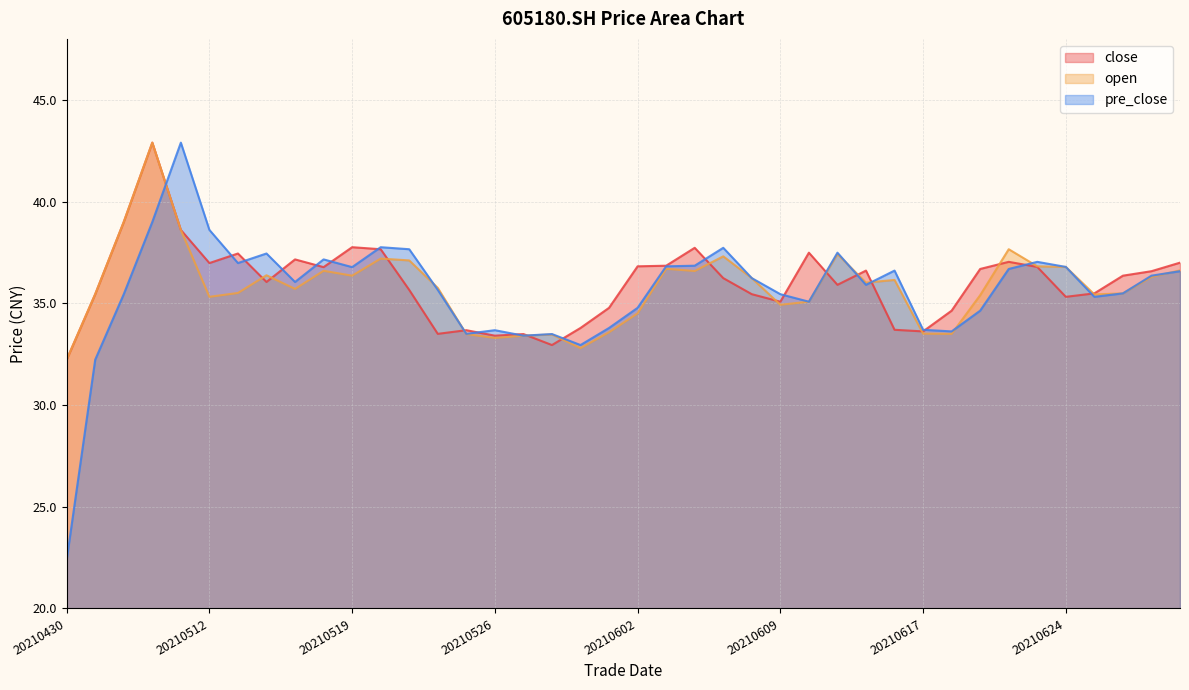

Reading left to right, what are all the values shown in this chart?

close: 20210430=32.2	20210506=35.5	20210507=39.0	20210510=42.9	20210511=38.6	20210512=37.0	20210513=37.5	20210514=36.0	20210517=37.2	20210518=36.8	20210519=37.8	20210520=37.7	20210521=35.7	20210524=33.5	20210525=33.7	20210526=33.4	20210527=33.5	20210528=33.0	20210531=33.8	20210601=34.8	20210602=36.8	20210603=36.9	20210604=37.7	20210607=36.2	20210608=35.5	20210609=35.1	20210610=37.5	20210611=35.9	20210615=36.6	20210616=33.7	20210617=33.6	20210618=34.6	20210621=36.7	20210622=37.0	20210623=36.8	20210624=35.3	20210625=35.5	20210628=36.4	20210629=36.6	20210630=37.0
open: 20210430=32.2	20210506=35.5	20210507=39.0	20210510=42.9	20210511=38.6	20210512=35.3	20210513=35.5	20210514=36.4	20210517=35.7	20210518=36.6	20210519=36.4	20210520=37.2	20210521=37.1	20210524=35.8	20210525=33.5	20210526=33.3	20210527=33.4	20210528=33.5	20210531=32.8	20210601=33.6	20210602=34.5	20210603=36.7	20210604=36.6	20210607=37.3	20210608=36.2	20210609=34.9	20210610=35.1	20210611=37.4	20210615=36.0	20210616=36.1	20210617=33.5	20210618=33.5	20210621=35.4	20210622=37.7	20210623=36.8	20210624=36.8	20210625=35.4	20210628=35.5	20210629=36.3	20210630=36.6
pre_close: 20210430=22.4	20210506=32.2	20210507=35.5	20210510=39.0	20210511=42.9	20210512=38.6	20210513=37.0	20210514=37.5	20210517=36.0	20210518=37.2	20210519=36.8	20210520=37.8	20210521=37.7	20210524=35.7	20210525=33.5	20210526=33.7	20210527=33.4	20210528=33.5	20210531=33.0	20210601=33.8	20210602=34.8	20210603=36.8	20210604=36.9	20210607=37.7	20210608=36.2	20210609=35.5	20210610=35.1	20210611=37.5	20210615=35.9	20210616=36.6	20210617=33.7	20210618=33.6	20210621=34.6	20210622=36.7	20210623=37.0	20210624=36.8	20210625=35.3	20210628=35.5	20210629=36.4	20210630=36.6